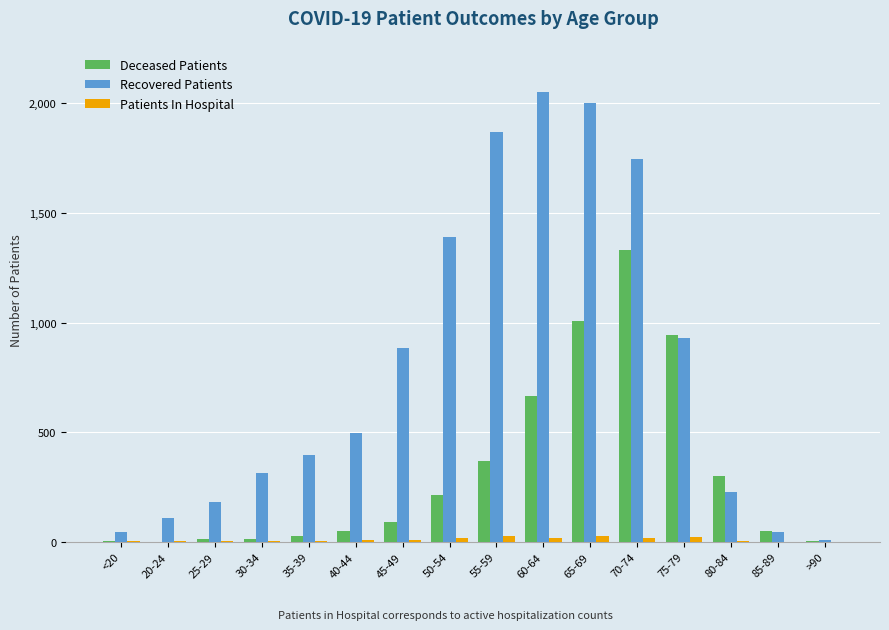

The Patients In Hospital series shows 4 at 80-84. True or false?

True